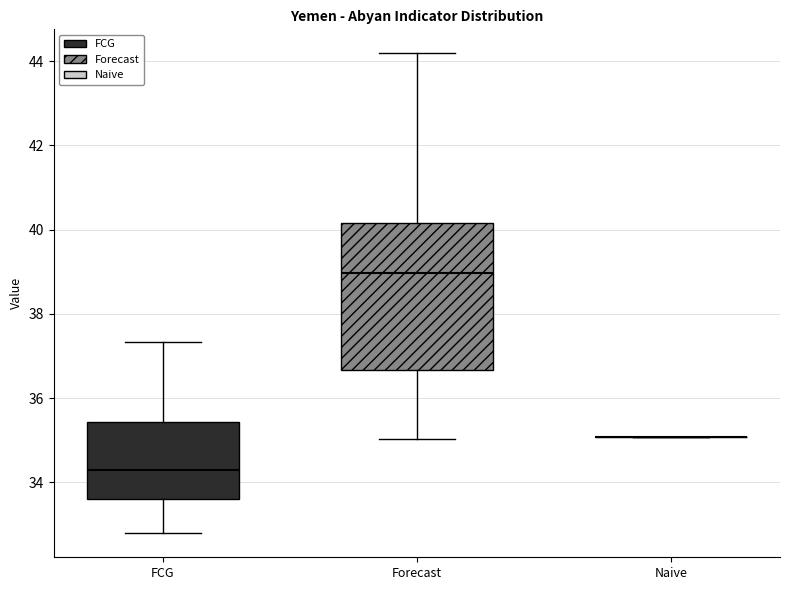

Which box is the tallest, from its lower edge to its upper edge?

Forecast